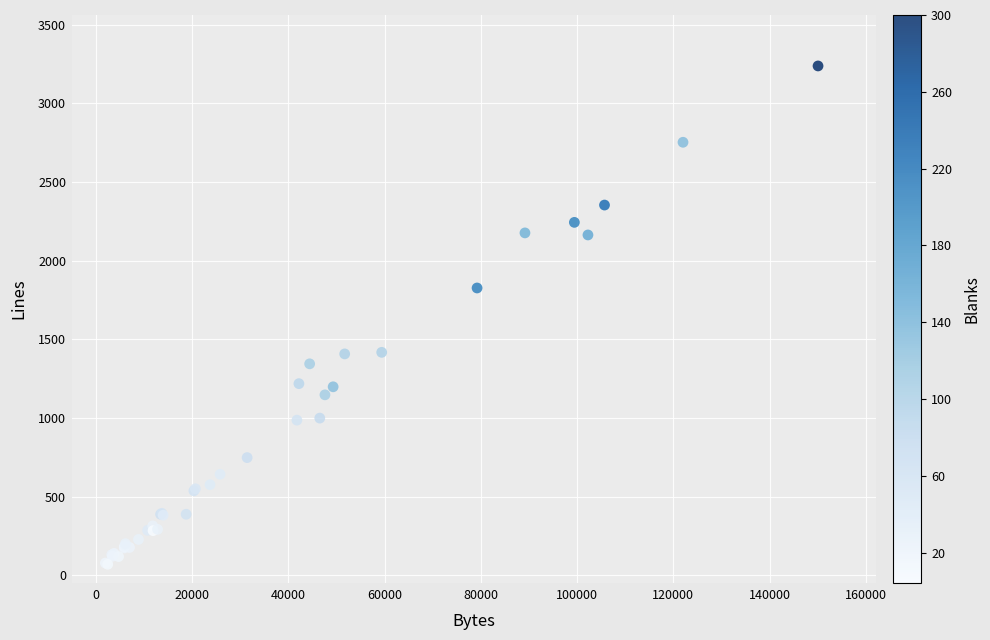

What Y value in the scatter plot is closest to 1654?

1827